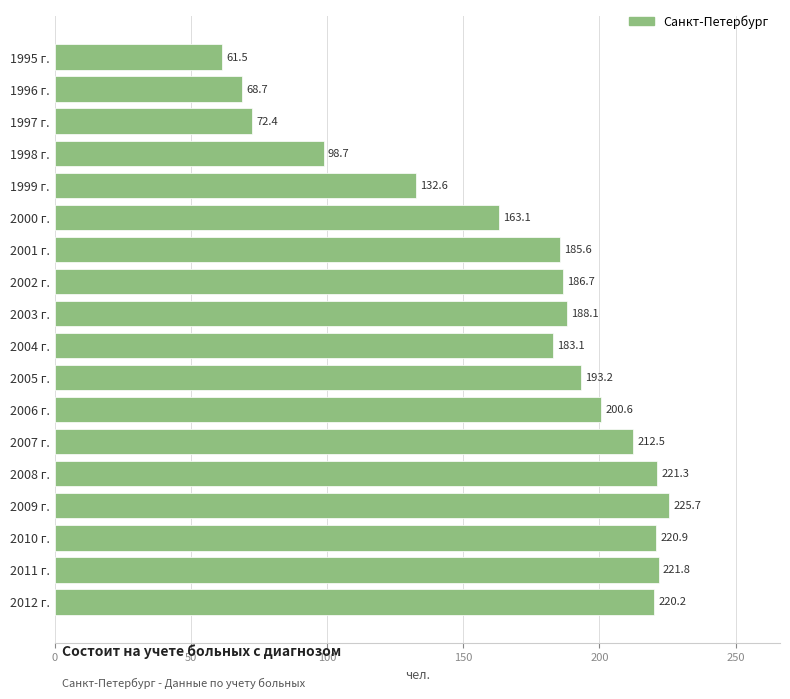

What is the difference between the maximum and minimum values?

164.2